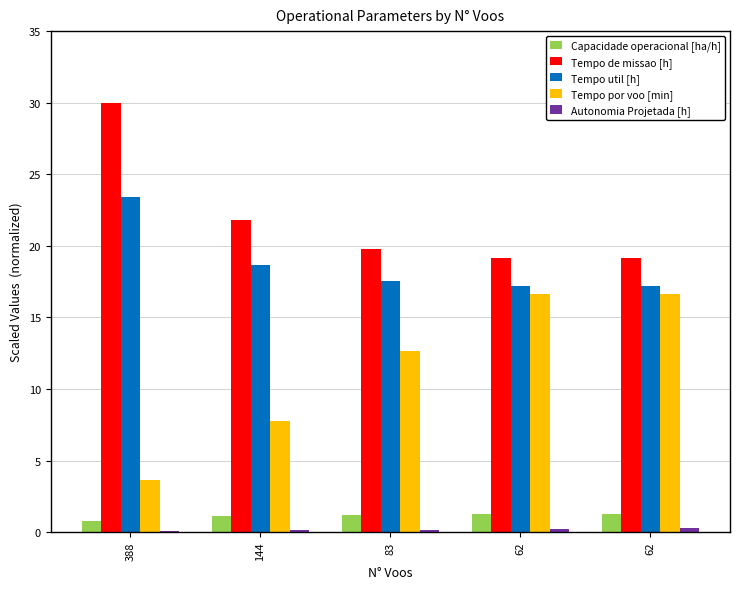

How many categories are shown in the chart?

5